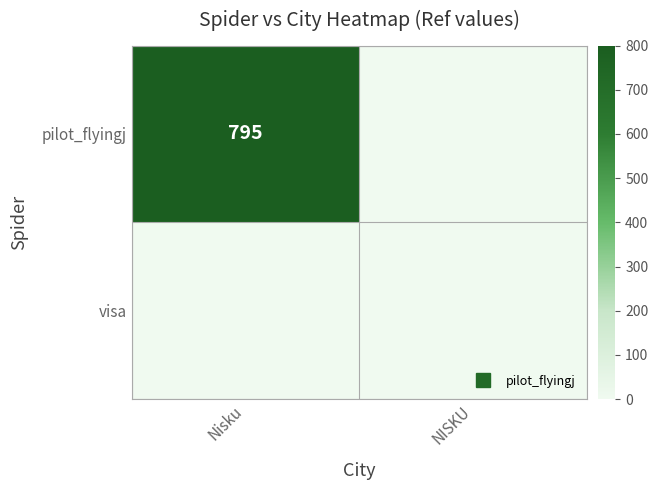

True or false: pilot_flyingj has a value of 0 at NISKU.

True